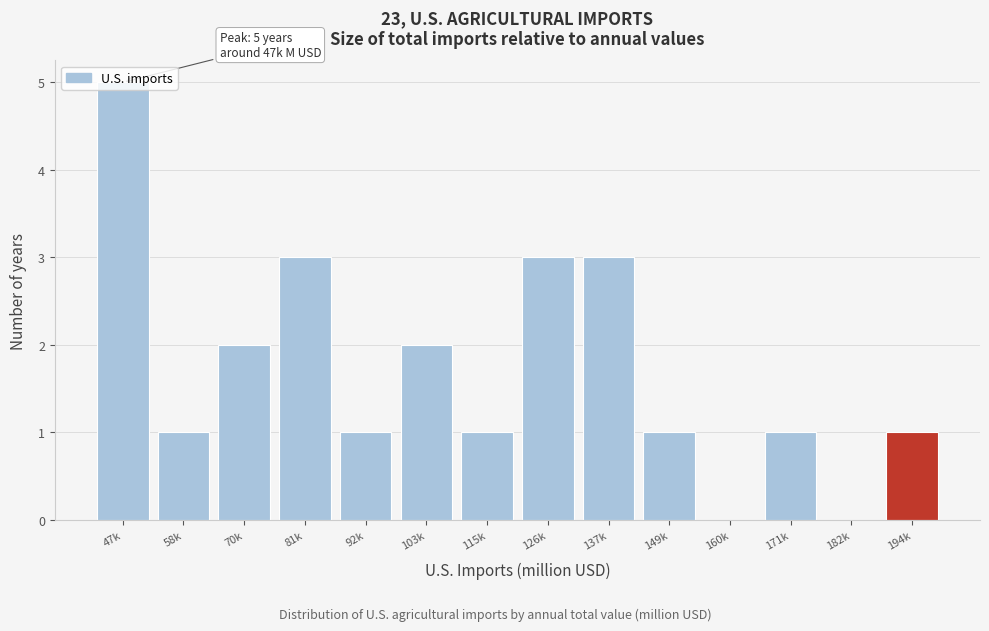

What is the approximate value at 81k?

3